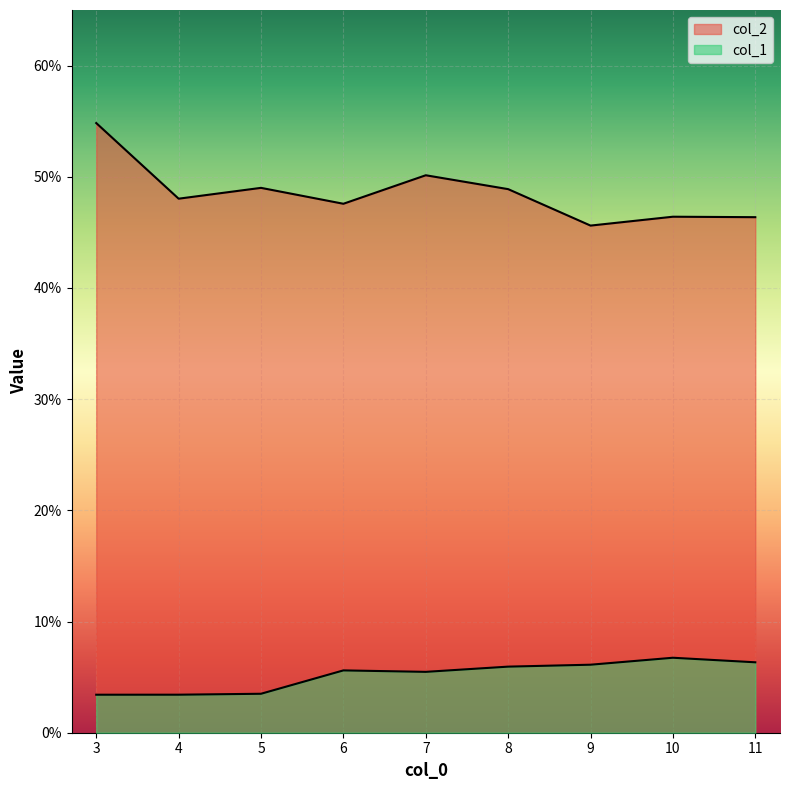

What are all the series names shown in the legend?

col_1, col_2